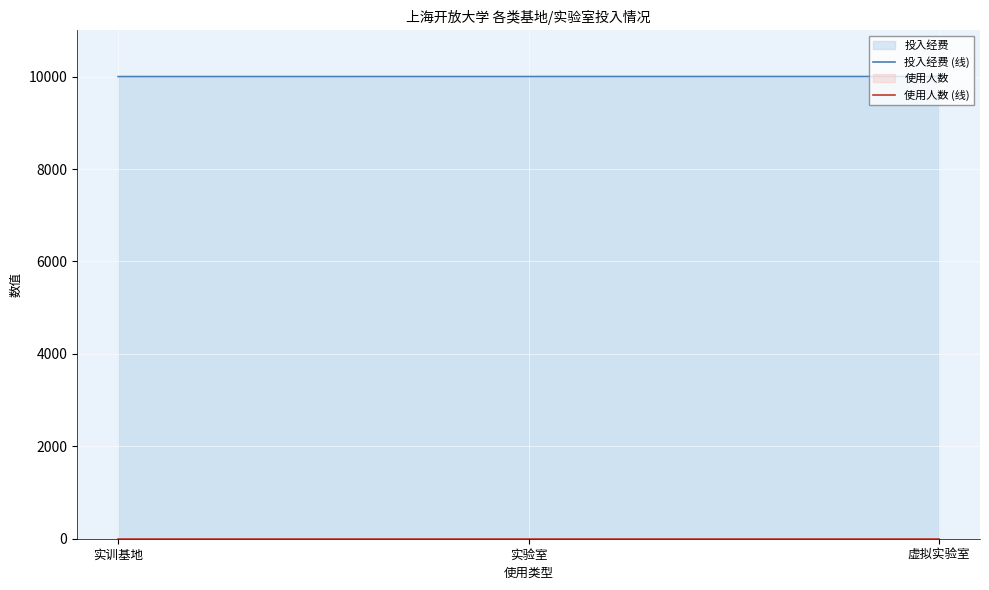

The value of 投入经费 (线) at 实训基地 is 10000. True or false?

True